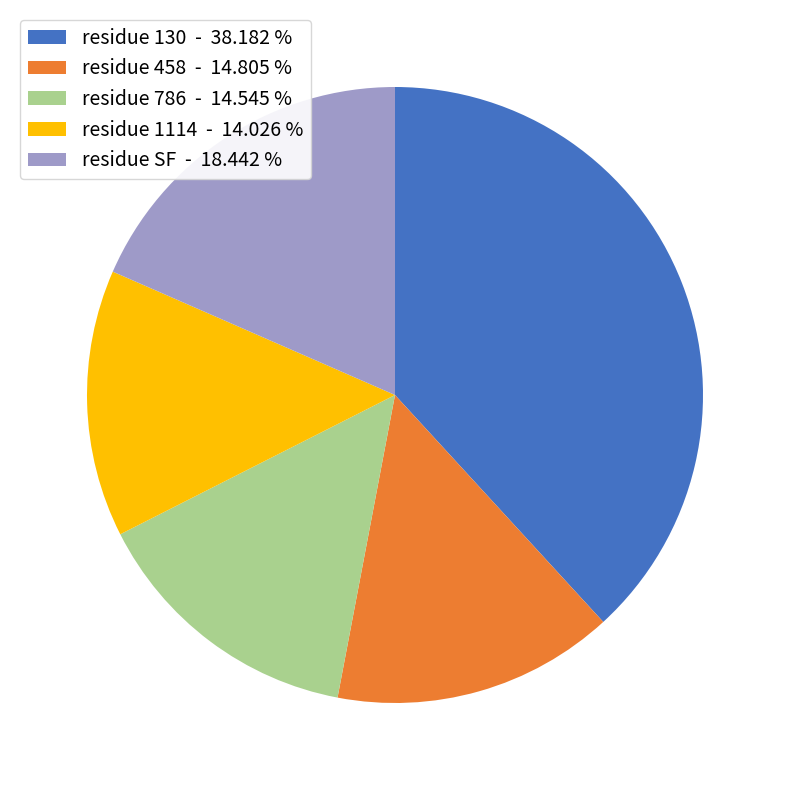

Approximately how many times larger is the value at residue 130 - 38.182 % compared to residue 786 - 14.545 %?

2.6